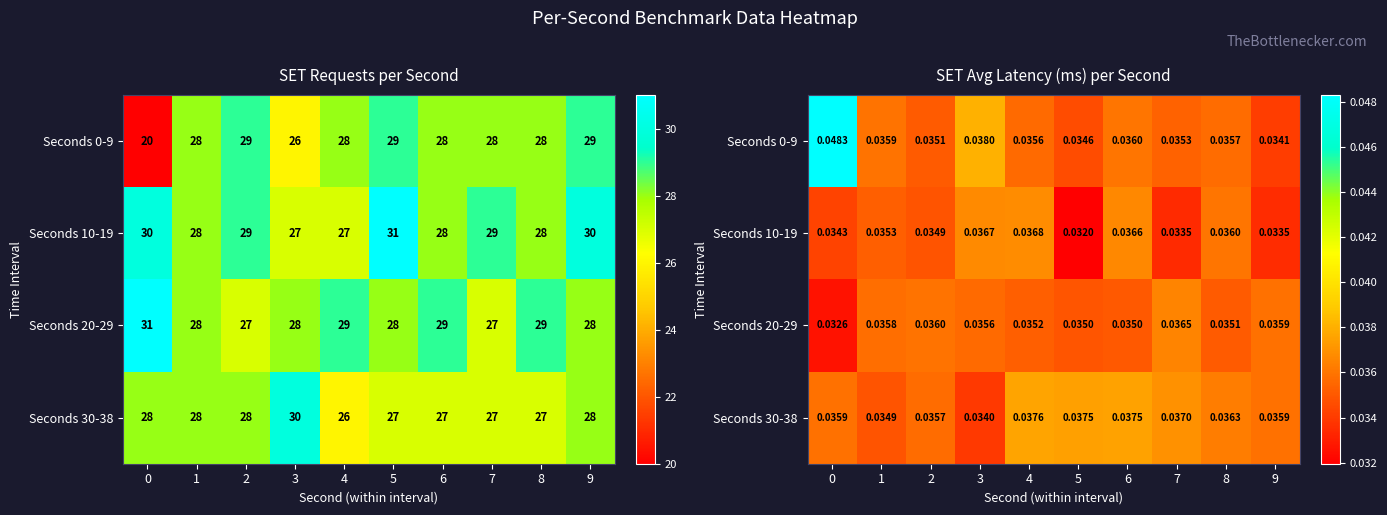

The value of Seconds 30-38 at 0 is 0.0. True or false?

True